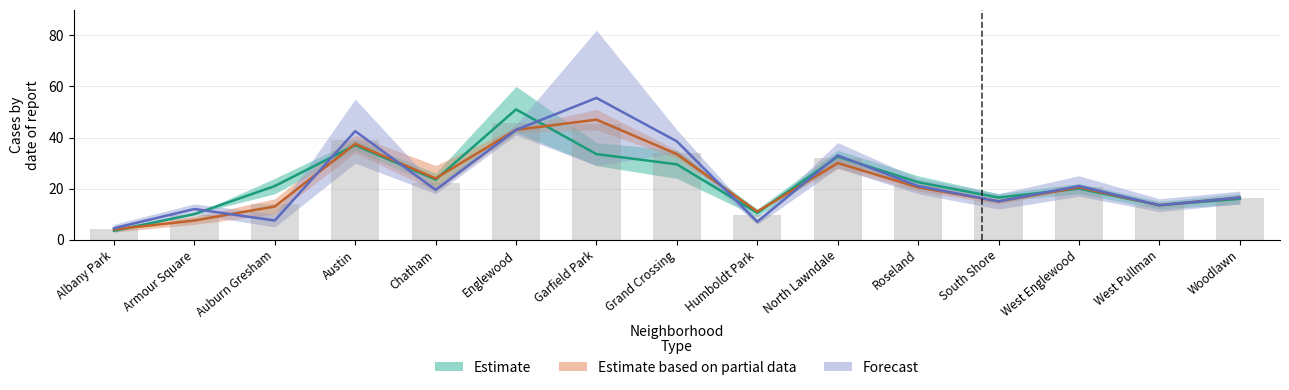

What is the sum of the Estimate based on partial data values at Chatham and Armour Square?

31.5